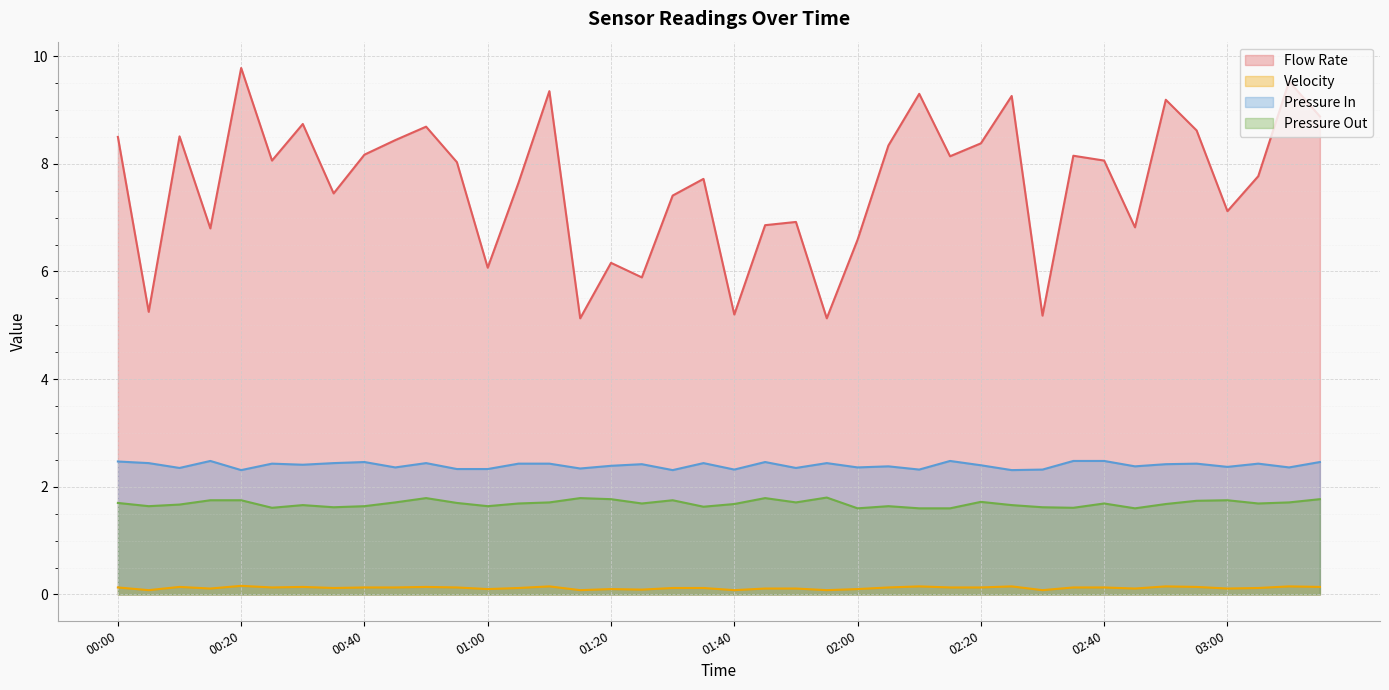

The value of Velocity at 01:05 is 0.1. True or false?

True